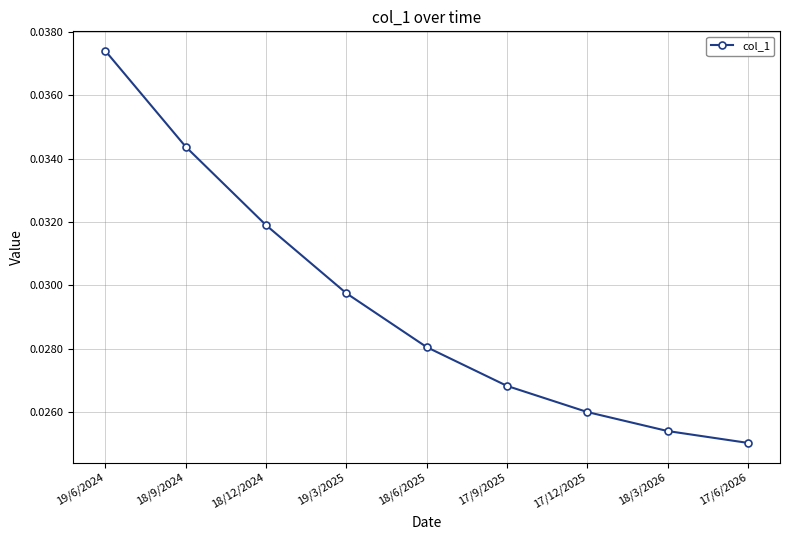

Rank the categories by value from lowest to highest.

17/6/2026, 18/3/2026, 17/12/2025, 17/9/2025, 18/6/2025, 19/3/2025, 18/12/2024, 18/9/2024, 19/6/2024